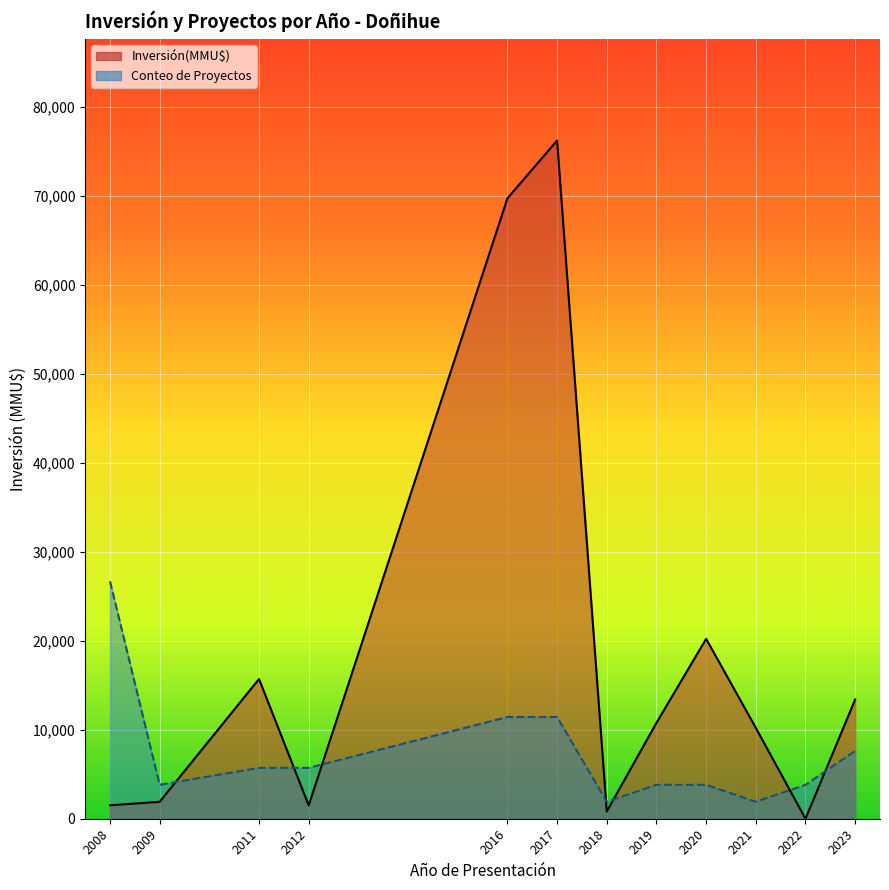

Which series ends up on top after the final intersection of Inversión(MMU$) line and Conteo line?

Inversión(MMU$) line